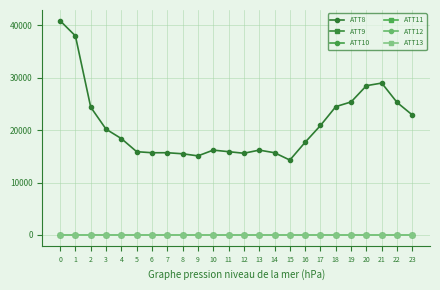

True or false: ATT8 has more than 1 points higher than both neighbors.

True